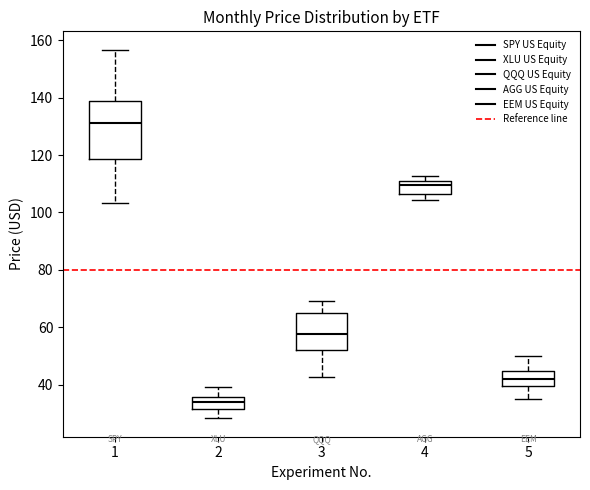

Reading left to right, read every box against the y-axis: the position of its median line, the range the box covers, and the ends of its whiskers. The values are not printed on the chart, so give them approximately, as read against the axis.

1: median 132, box 118 to 138, whiskers 104 to 156
2: median 34, box 32 to 36, whiskers 28 to 40
3: median 58, box 52 to 64, whiskers 42 to 68
4: median 110 (just below the box's upper edge), box 106 to 110, whiskers 104 to 112
5: median 42, box 40 to 44, whiskers 36 to 50